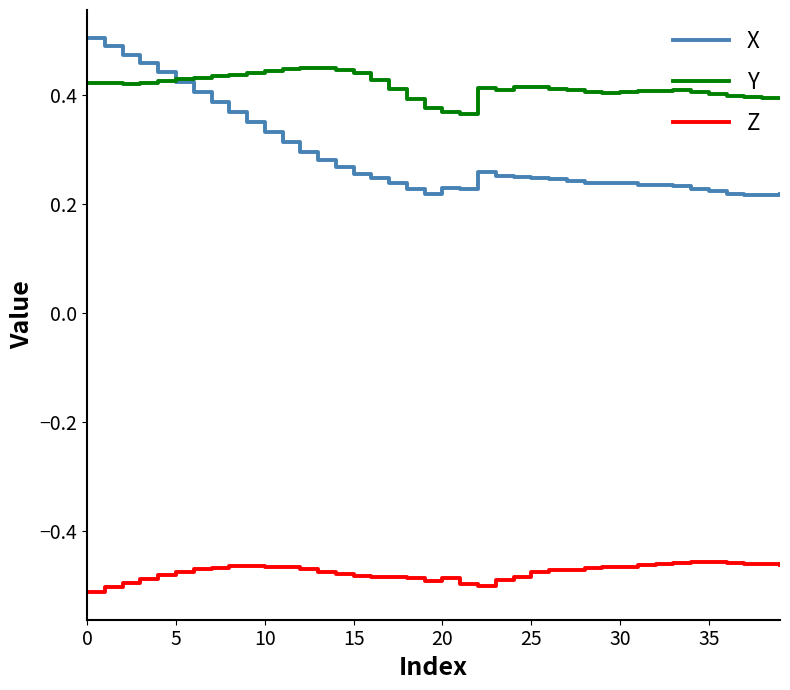

Which series has the widest spread of values?

X